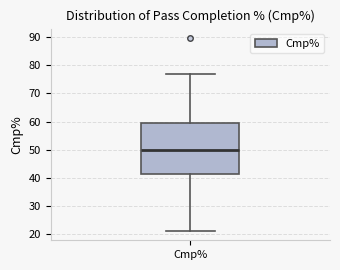

Read this box plot against the y-axis: the position of the median line, the range covered by the box, and the ends of both whiskers. The values are not printed on the chart, so give them approximately, as read against the axis.

median 50, box 41 to 60, whiskers 21 to 77